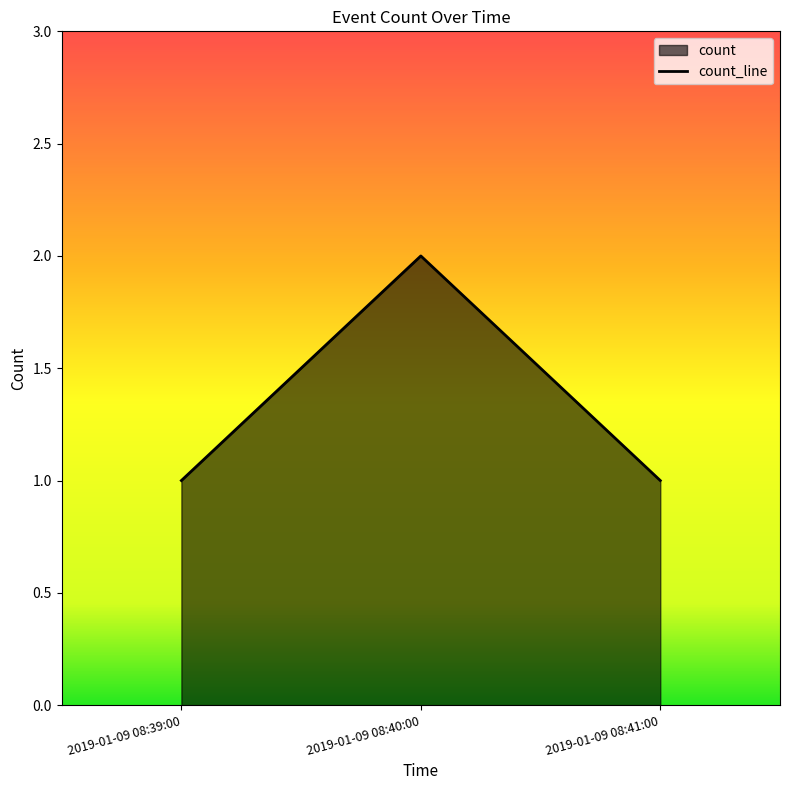

Rank the categories by value from lowest to highest.

2019-01-09 08:39:00, 2019-01-09 08:41:00, 2019-01-09 08:40:00